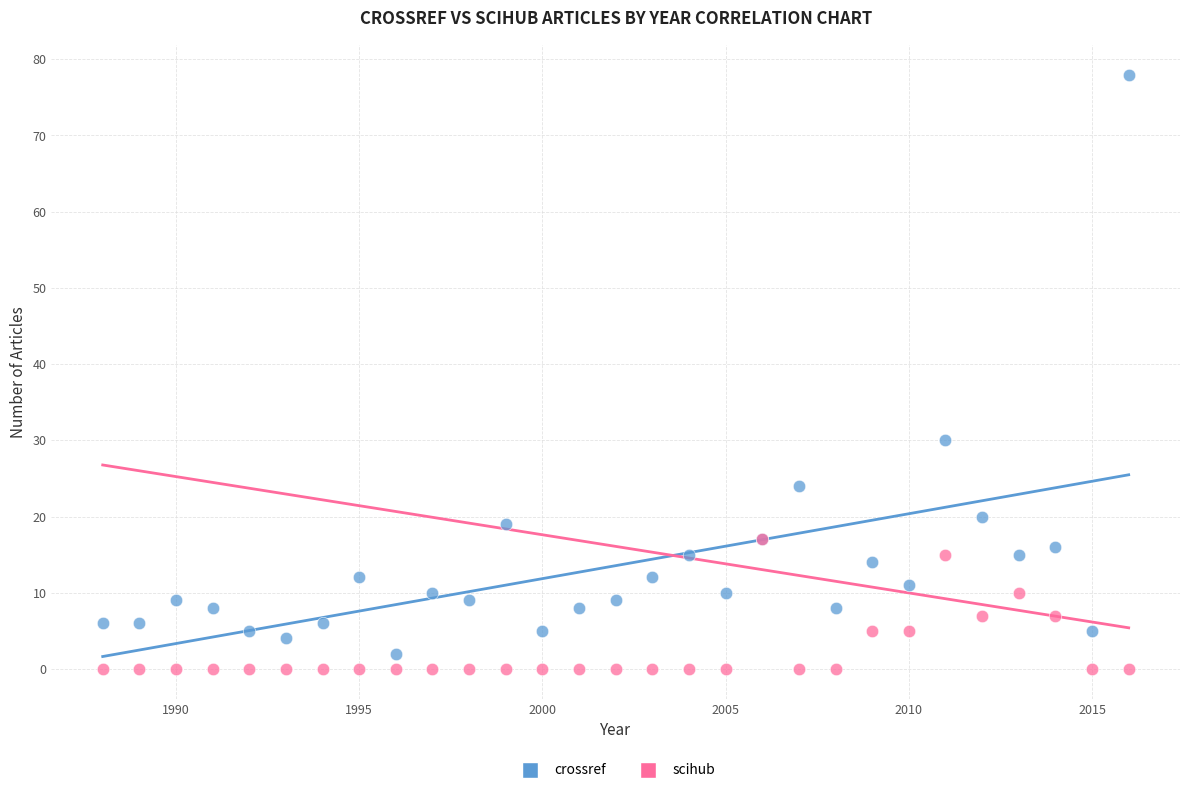

In the crossref series, what Y value is closest to 40?

30